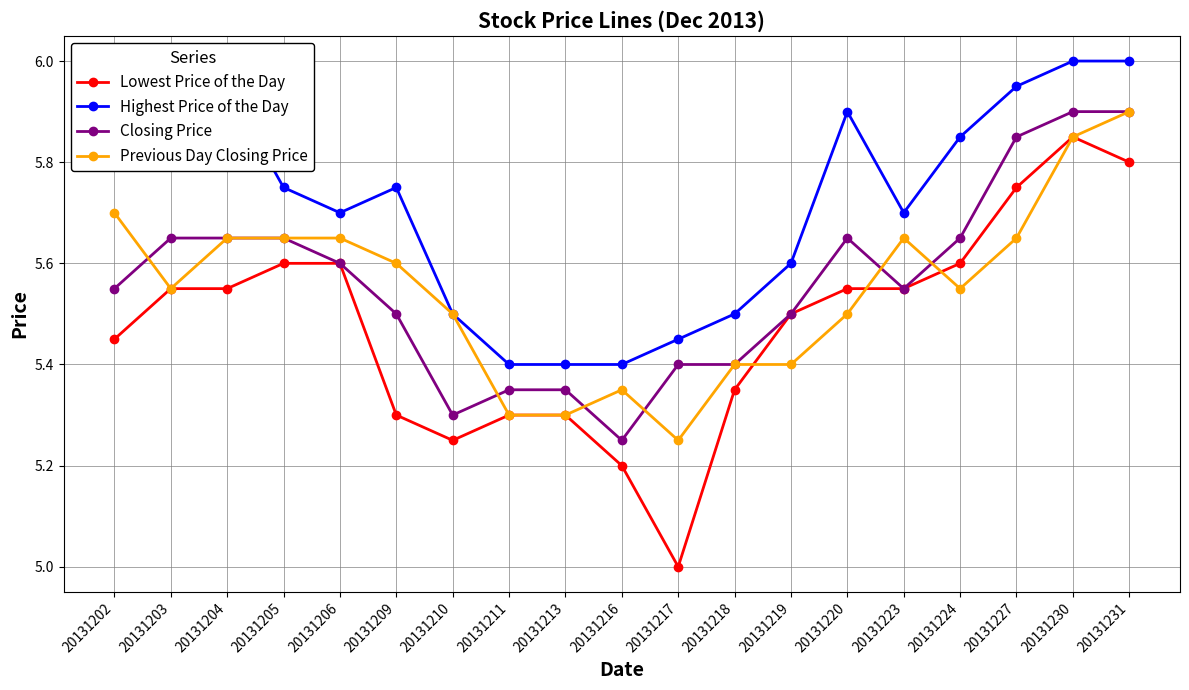

Which series has the largest total across all categories?

Highest Price of the Day